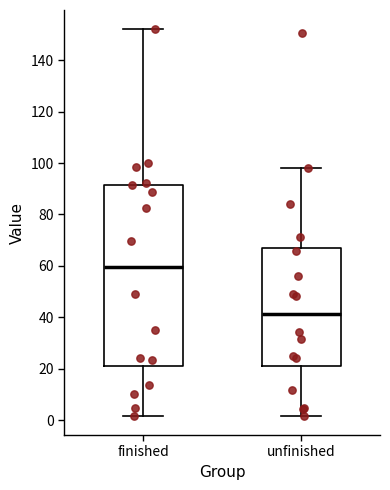

Reading left to right, transcribe this box plot: for each box, give where its median line is, the range the box spans, and where its two whiskers end, as read against the y-axis. The values are not printed on the chart, so give them approximately, as read against the axis.

finished: median 60, box 20 to 92, whiskers 2 to 152
unfinished: median 42, box 22 to 66, whiskers 2 to 98